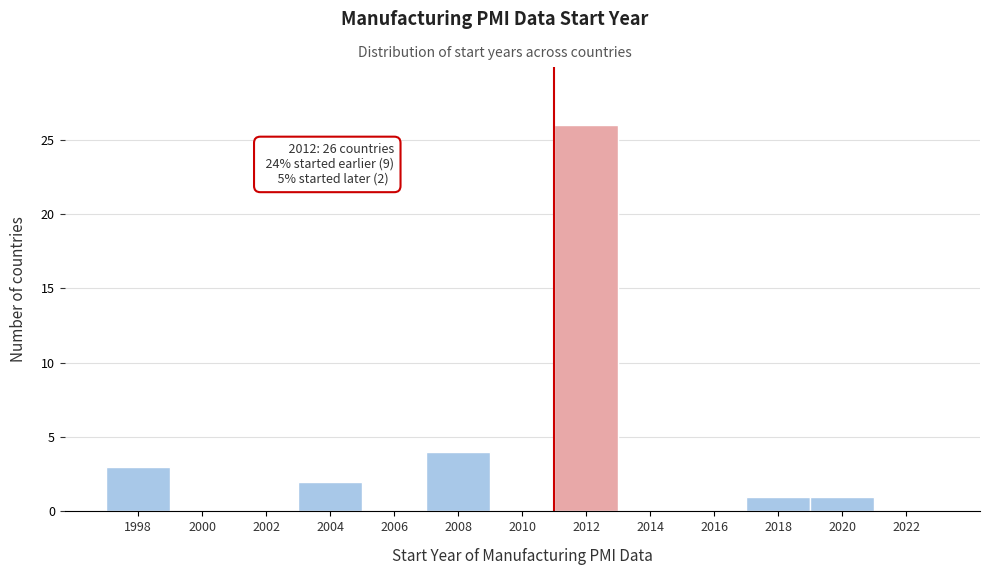

Reading right to left, transcribe all the data shown in this chart.

2022=0	2020=1	2018=1	2016=0	2014=0	2012=26	2010=0	2008=4	2006=0	2004=2	2002=0	2000=0	1998=3